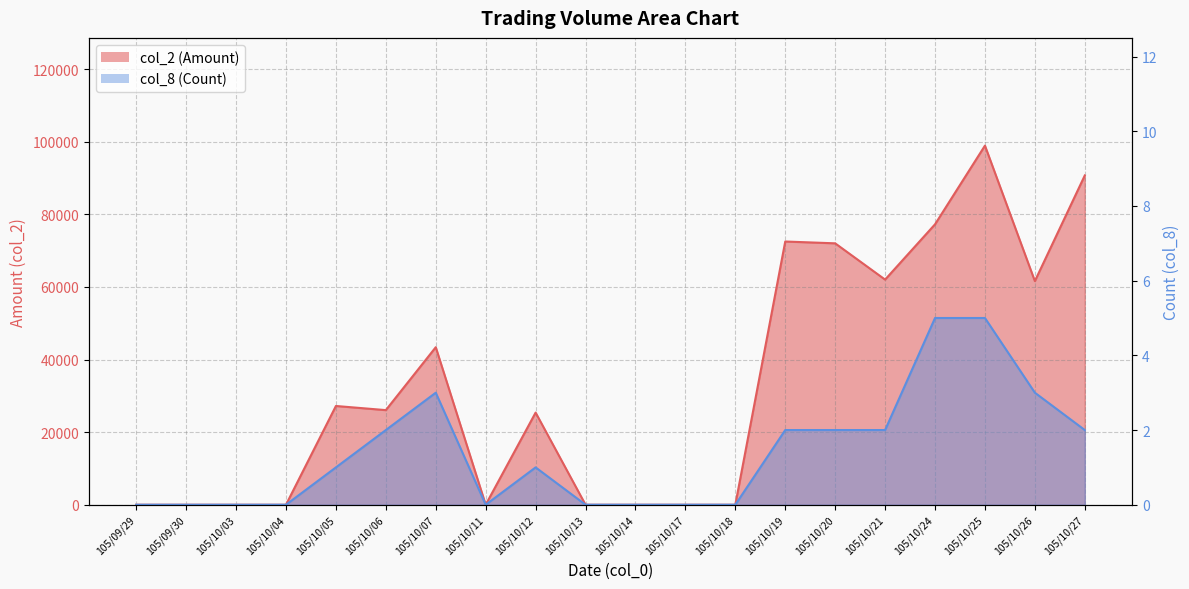

What is the average value of the col_8 (Count) series?

1